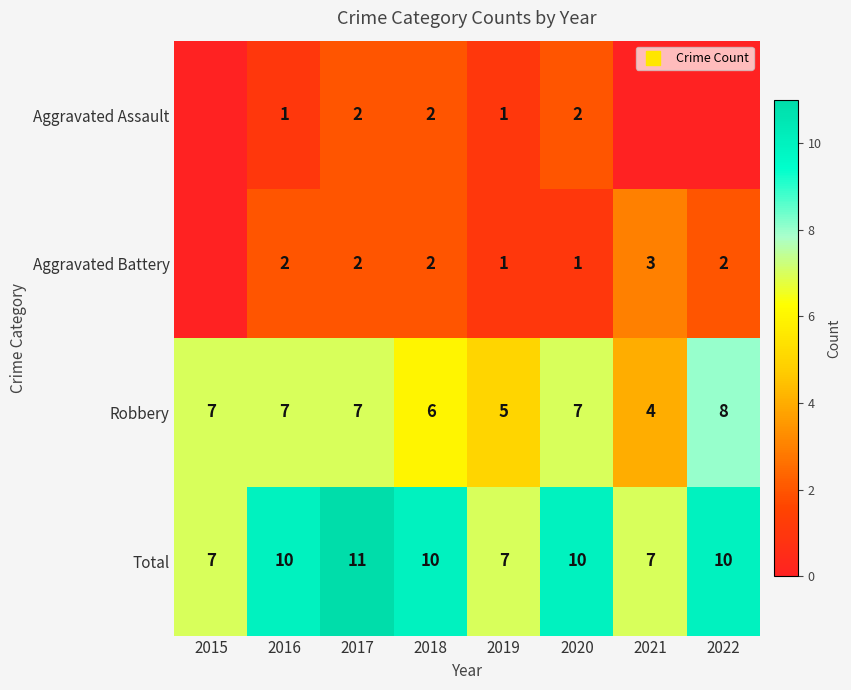

What is the maximum value for Robbery?

8